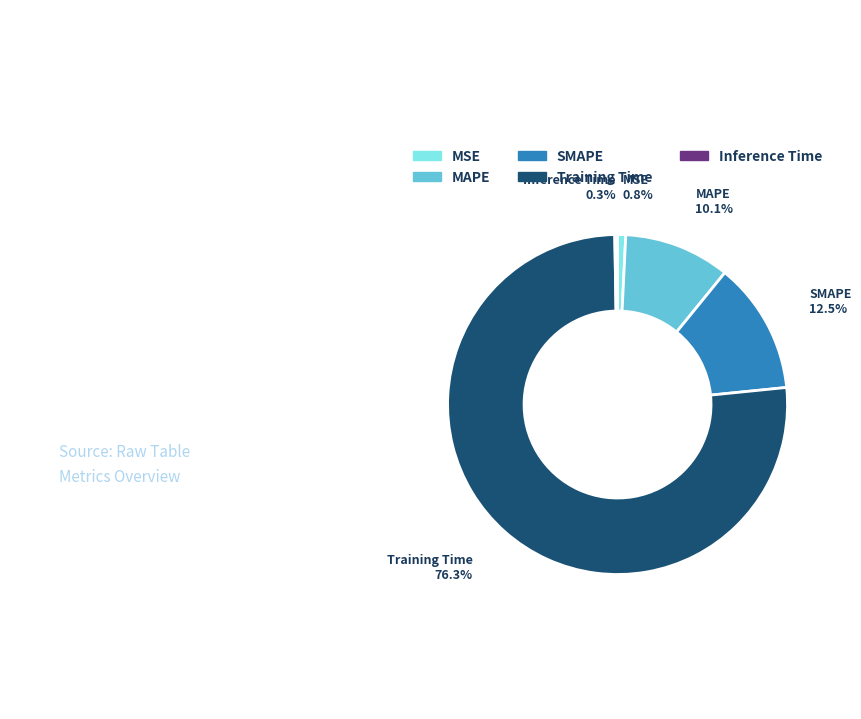

Is the sum of Training Time and SMAPE greater than half?

Yes